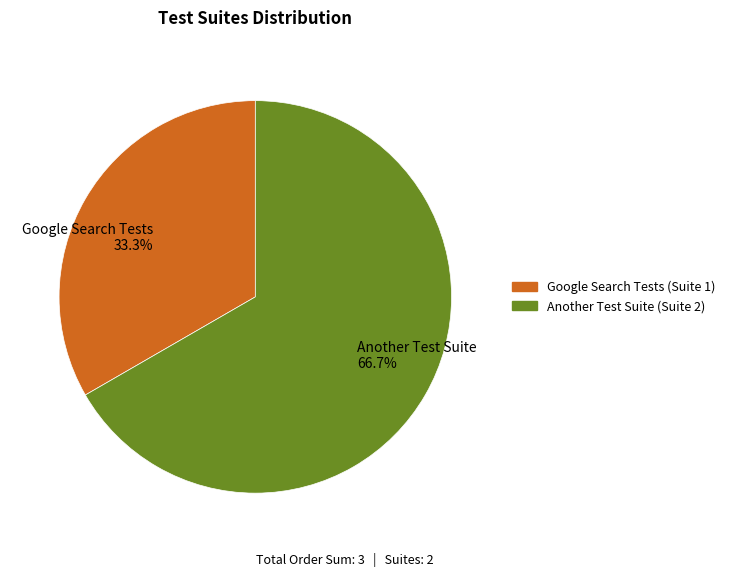

How many segments does this pie chart have?

2